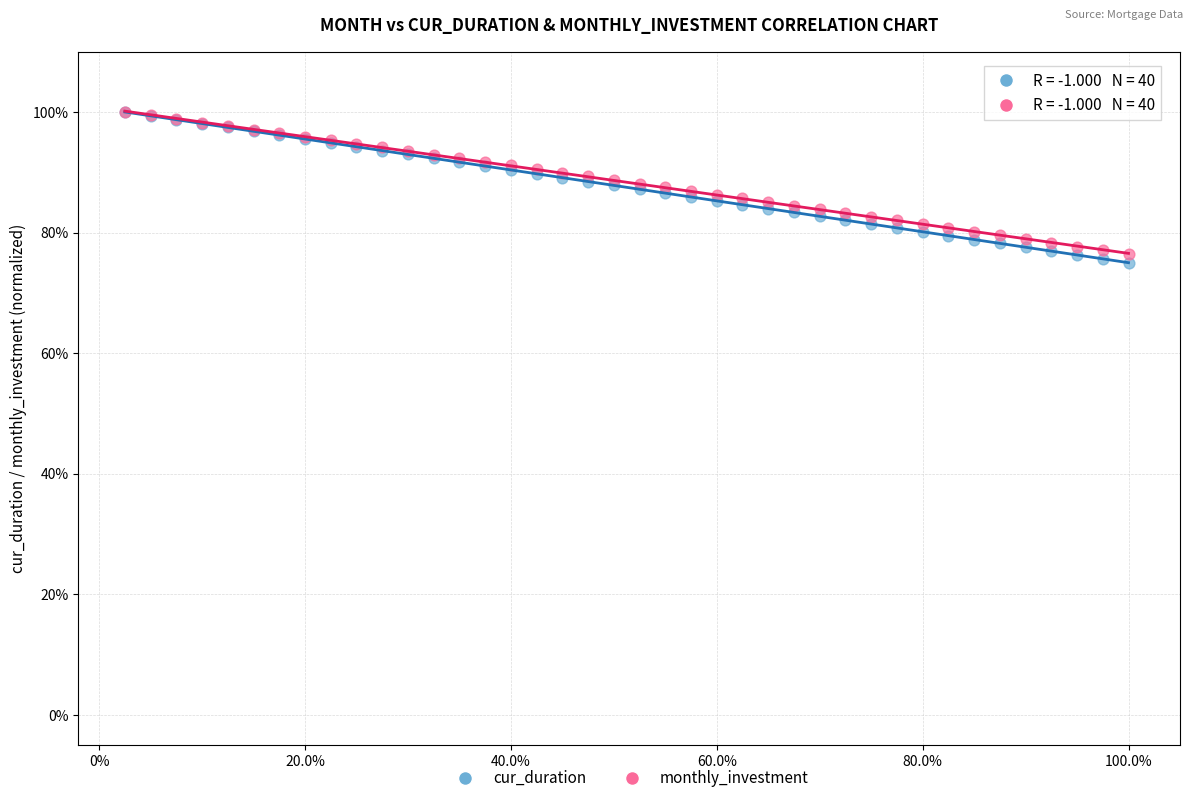

Which series has the widest spread of Y values?

cur_duration